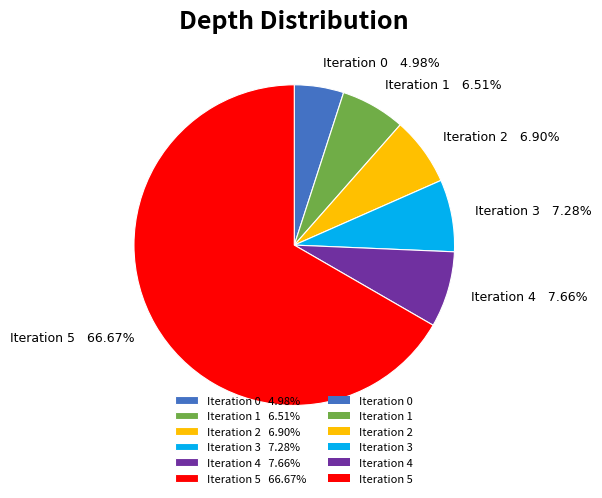

The Iteration 2 slice represents 7% of the pie. True or false?

True